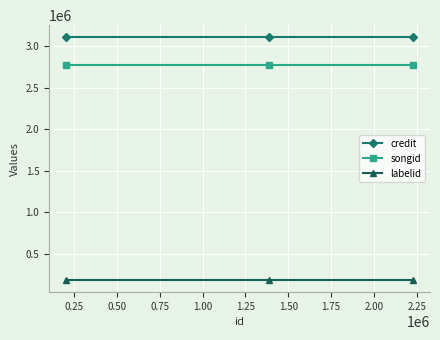

Reading right to left, transcribe all the data shown in this chart.

credit: 3110196	3110196	3110196
songid: 2777754	2777754	2777754
labelid: 181845	181845	181845